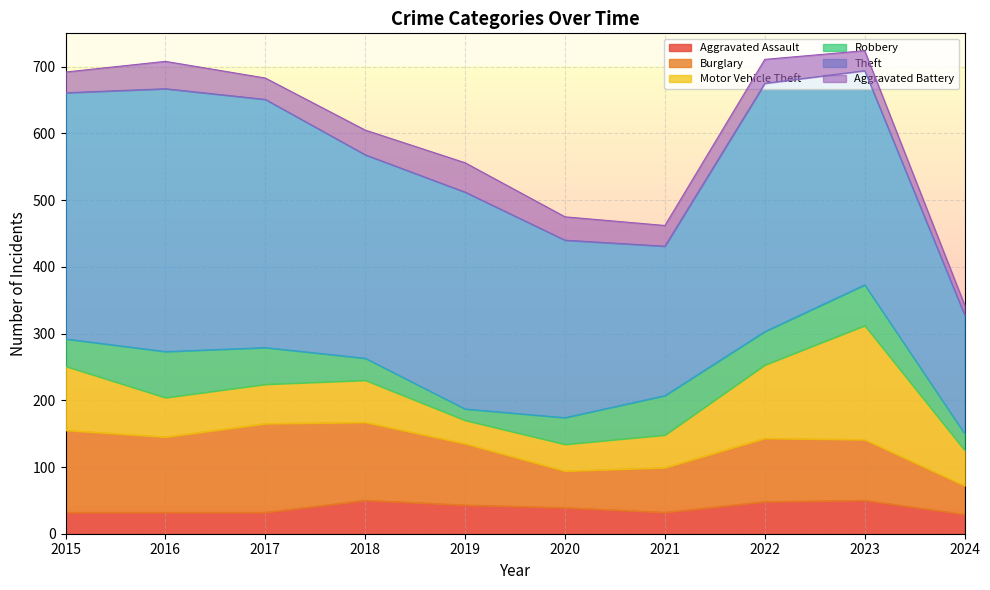

At how many categories does at least one series exceed 251?

8